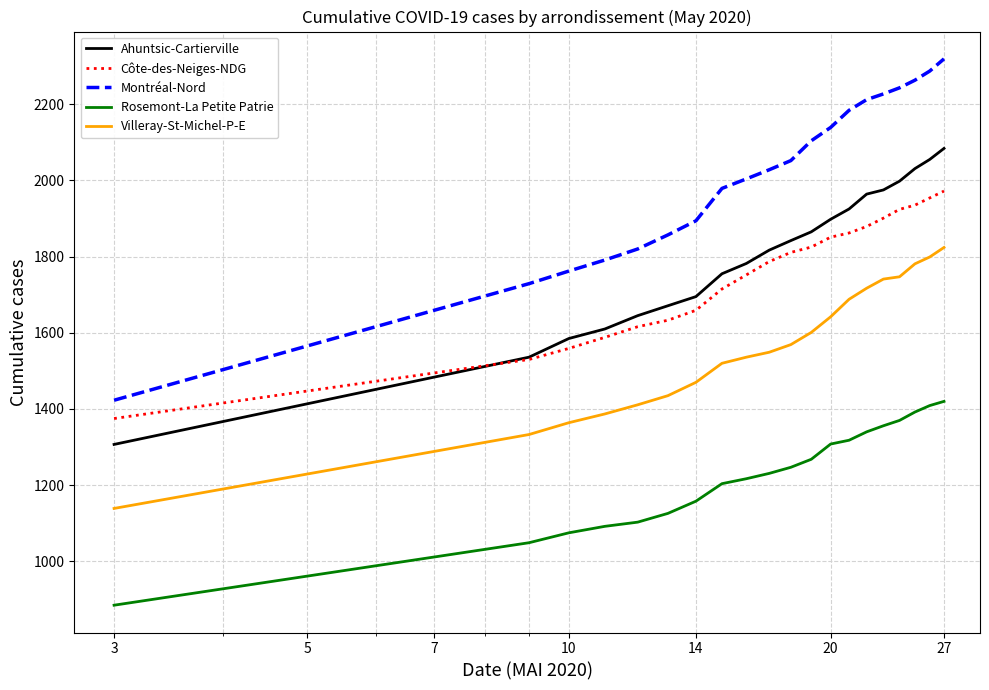

What are all the series names shown in the legend?

Ahuntsic-Cartierville, Côte-des-Neiges-NDG, Montréal-Nord, Rosemont-La Petite Patrie, Villeray-St-Michel-P-E